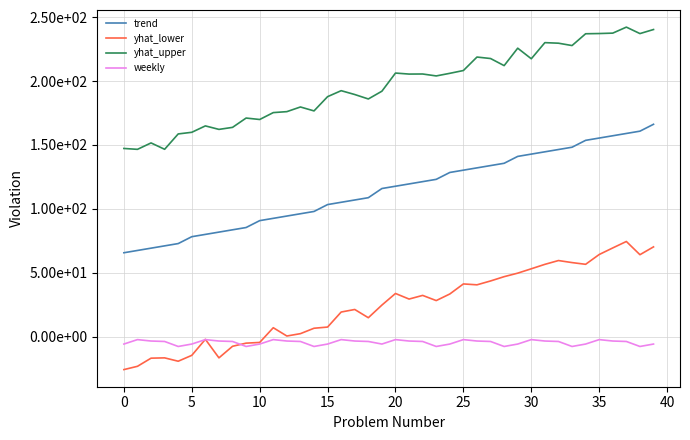

What is the label of the 19th point from the right?

21